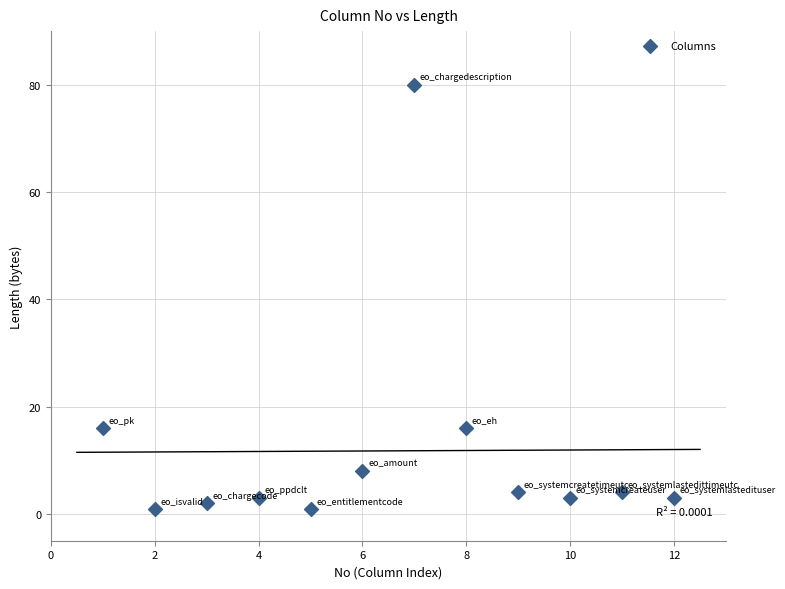

What is the average Y value?

12